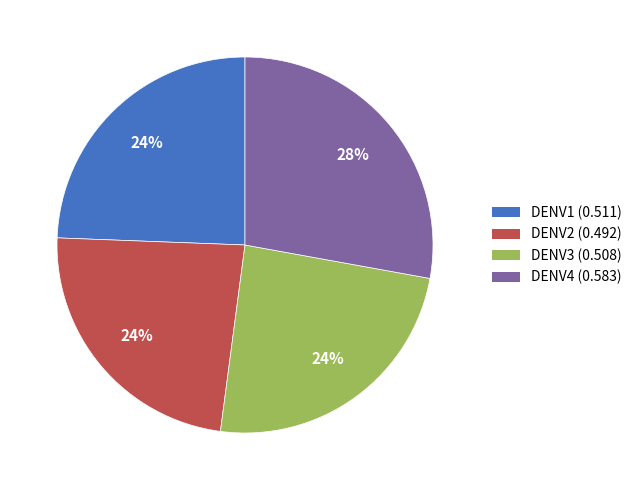

How many slices are in this pie chart?

4